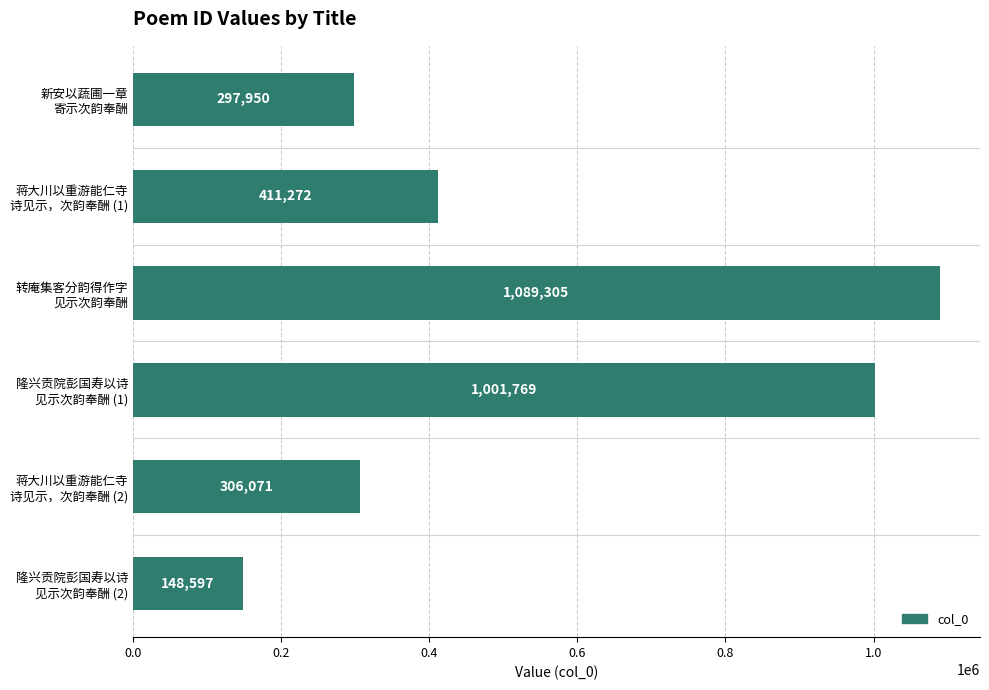

What is the value of the 6th bar from the top?

148597